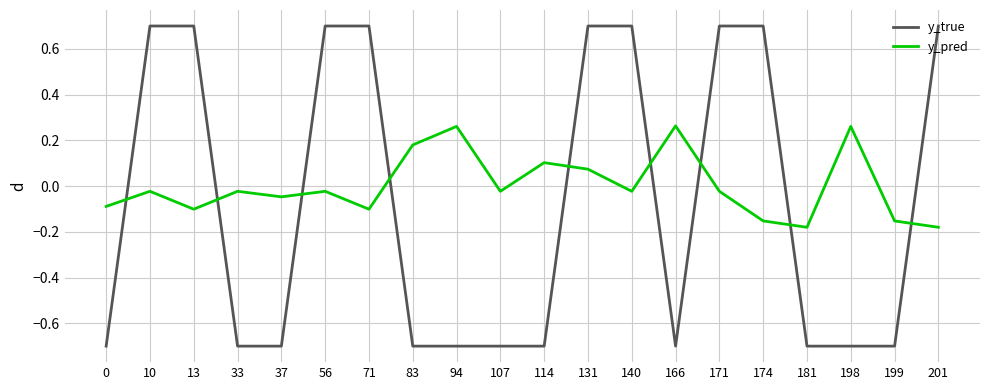

How many lines are shown in the chart?

2